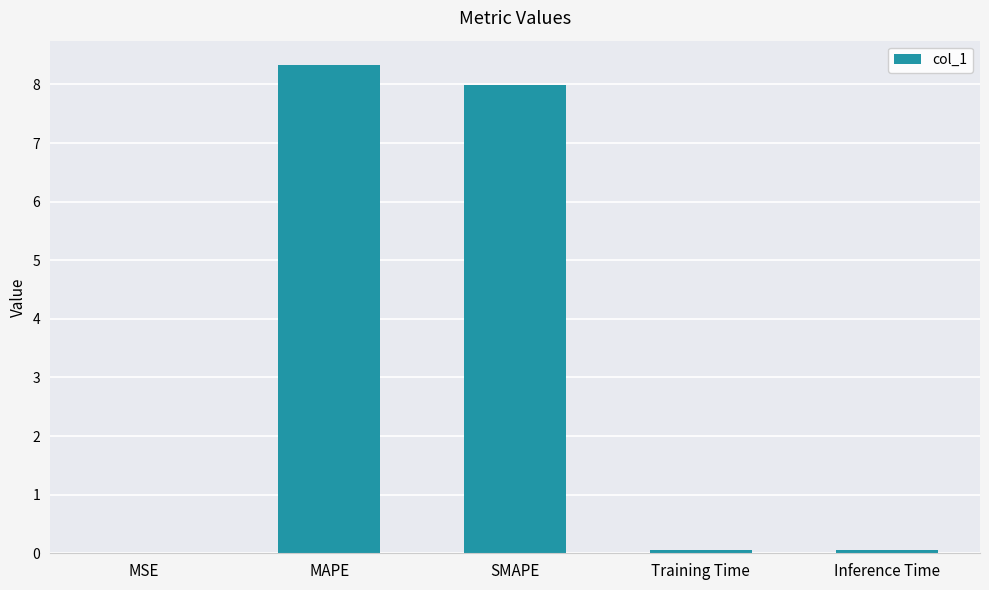

True or false: the data shows 8.3 at MAPE.

True